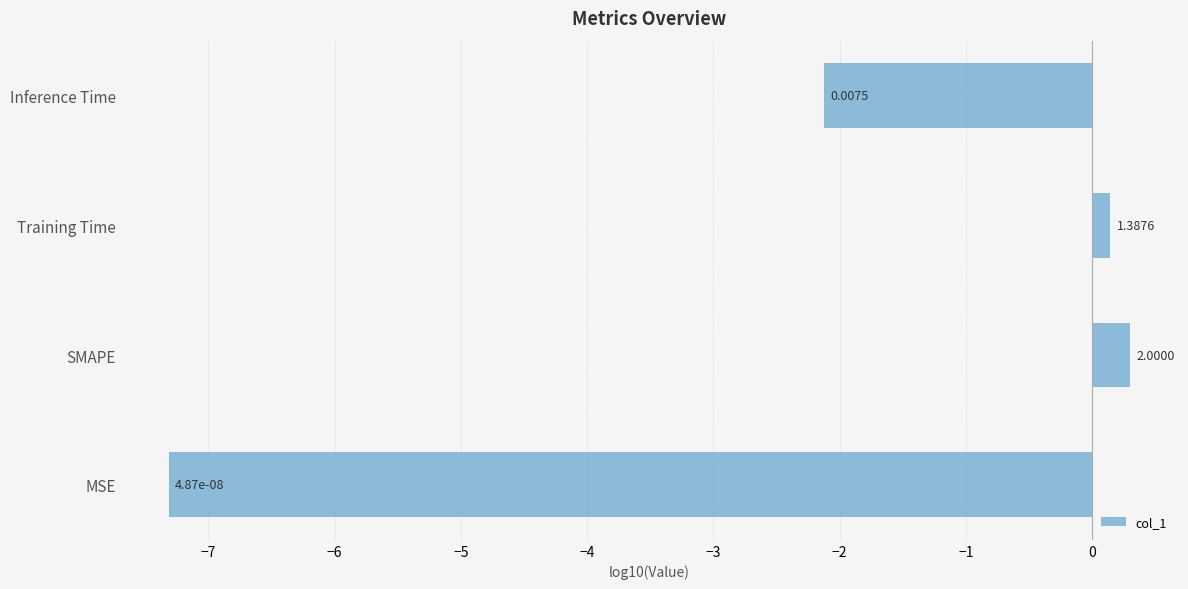

Are the bars horizontal?

Yes